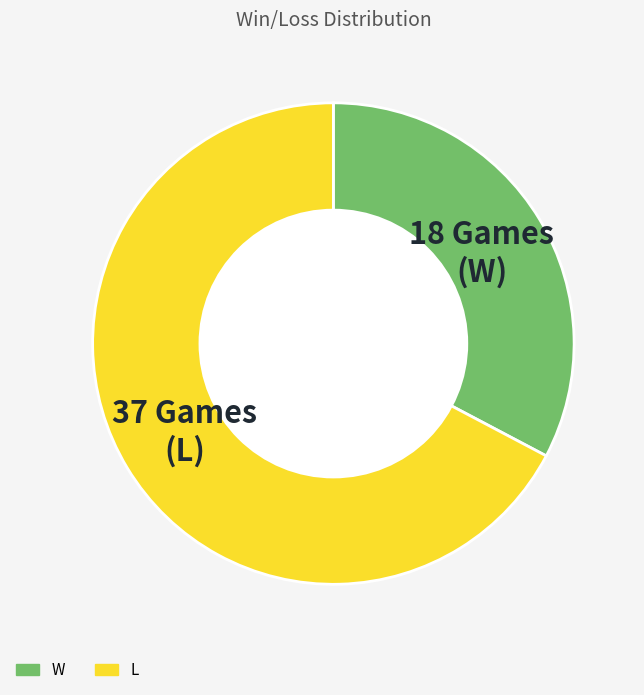

Do W and L together represent more than half of the pie?

Yes